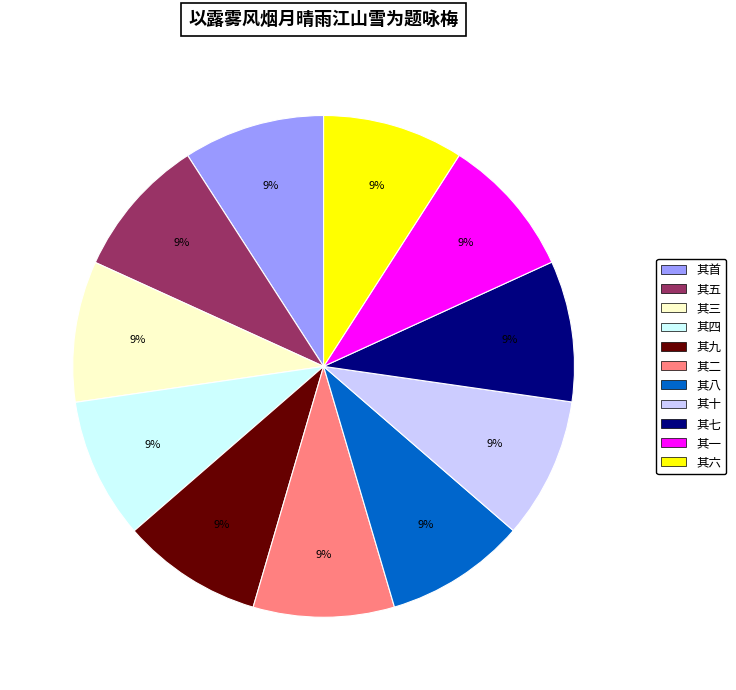

How many slices are in this pie chart?

11